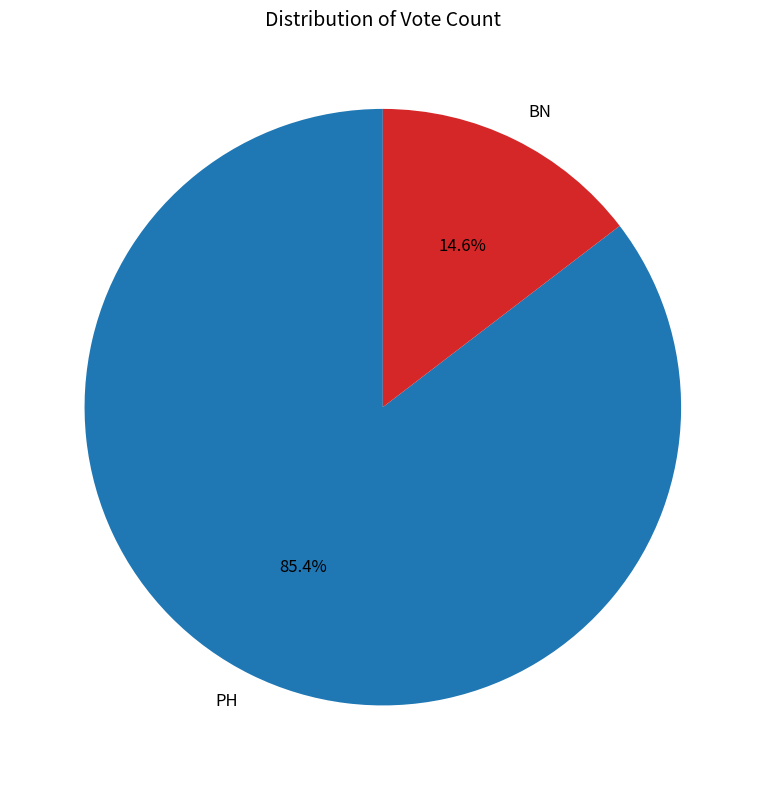

Which slice is the largest?

PH